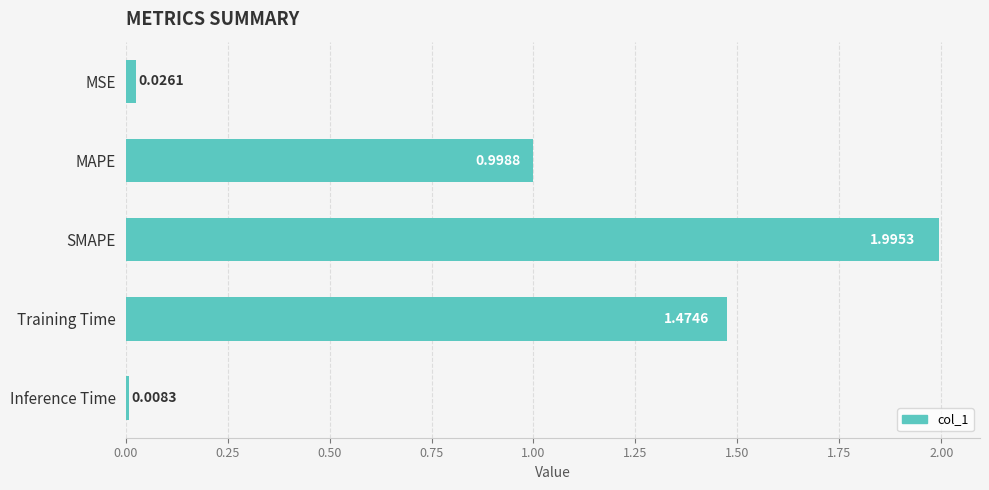

What is the label of the 2nd bar from the bottom?

Training Time